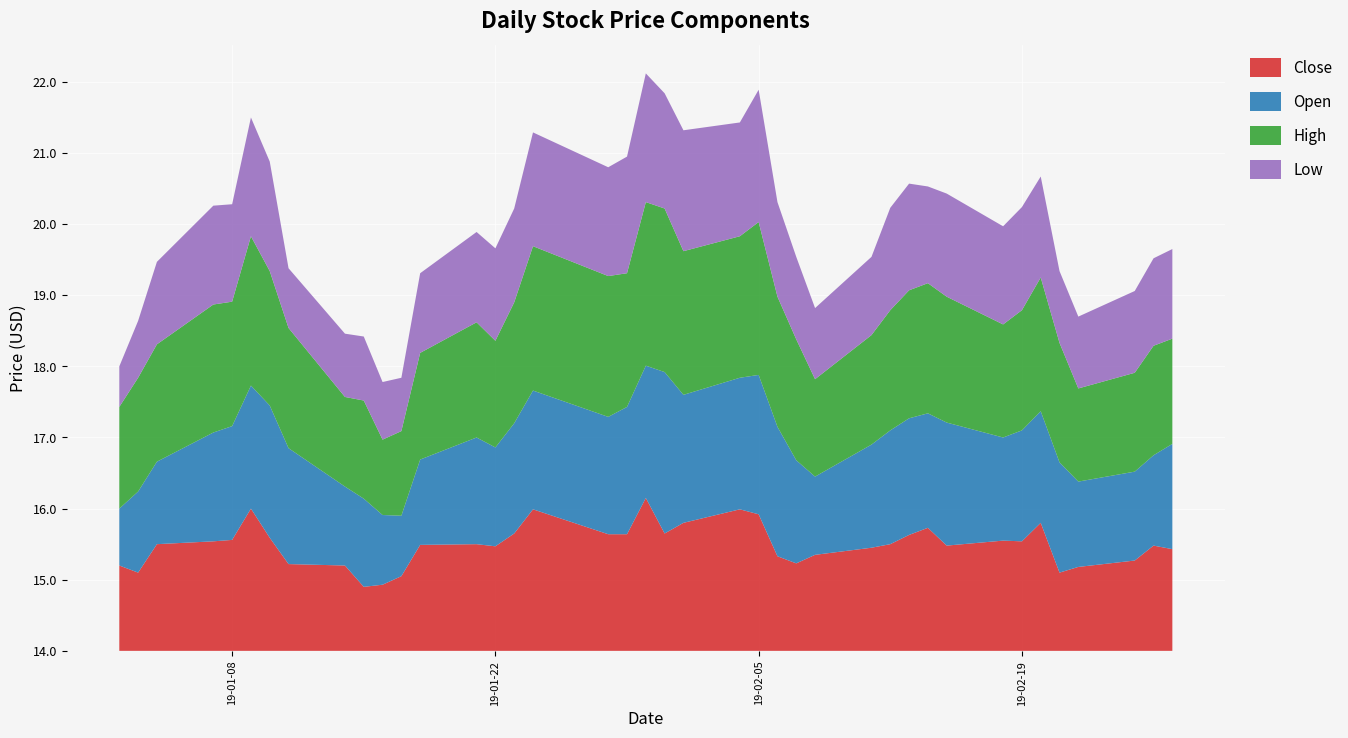

Reading left to right, what are all the values shown in this chart?

Close: 15.2	15.1	15.5	15.5	15.6	16.0	15.6	15.2	15.2	14.9	14.9	15.1	15.5	15.5	15.5	15.7	16.0	15.6	15.6	16.1	15.7	15.8	16.0	15.9	15.3	15.2	15.3	15.4	15.5	15.6	15.7	15.5	15.6	15.5	15.8	15.1	15.2	15.3	15.5	15.4
Open: 14.8	15.1	15.2	15.5	15.6	15.7	15.9	15.6	15.1	15.2	15.0	14.8	15.2	15.5	15.4	15.6	15.7	15.7	15.8	15.9	16.3	15.8	15.8	16.0	15.8	15.4	15.1	15.4	15.6	15.6	15.6	15.7	15.4	15.6	15.6	15.6	15.2	15.2	15.3	15.5
High: 15.4	15.6	15.7	15.8	15.8	16.1	15.9	15.7	15.3	15.4	15.1	15.2	15.5	15.6	15.5	15.7	16.0	16.0	15.9	16.3	16.3	16.0	16.0	16.1	15.8	15.7	15.4	15.5	15.7	15.8	15.8	15.8	15.6	15.7	15.9	15.7	15.3	15.4	15.5	15.5
Low: 14.6	14.8	15.2	15.4	15.4	15.7	15.5	14.8	14.9	14.9	14.8	14.8	15.1	15.3	15.3	15.3	15.6	15.5	15.6	15.8	15.6	15.7	15.6	15.9	15.3	15.2	15.0	15.1	15.4	15.5	15.4	15.4	15.4	15.4	15.4	15.0	15.0	15.2	15.2	15.3